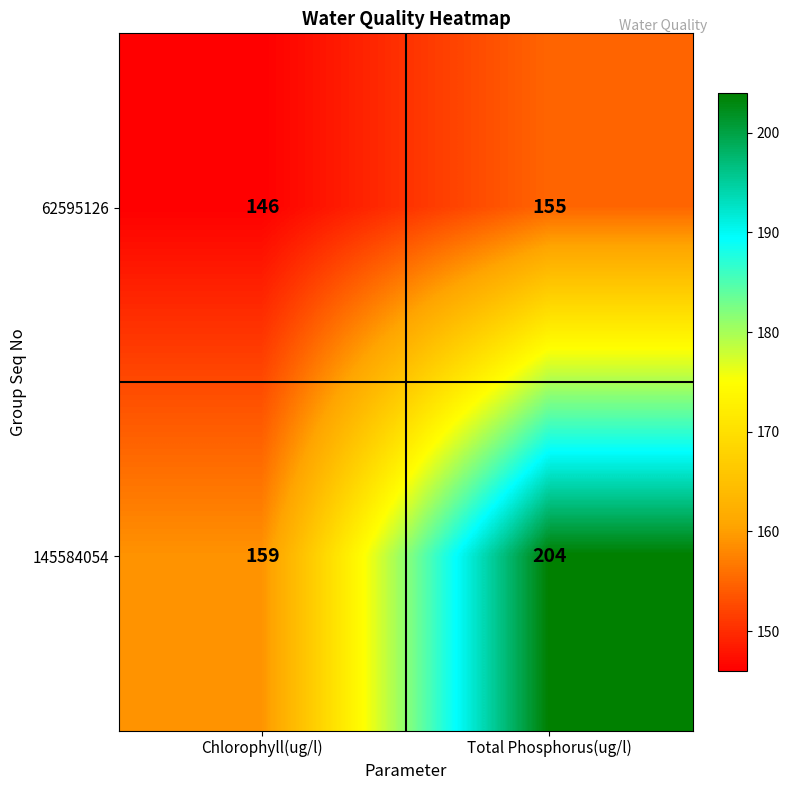

Count the number of data series in this chart.

2